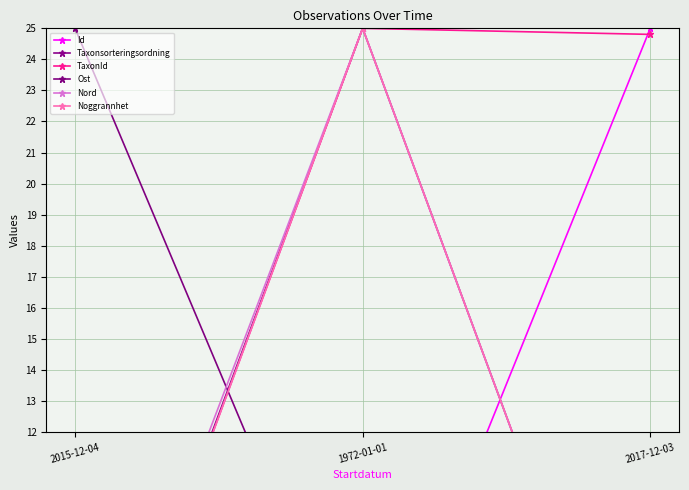

What is the label of the 1st point from the left?

2015-12-04